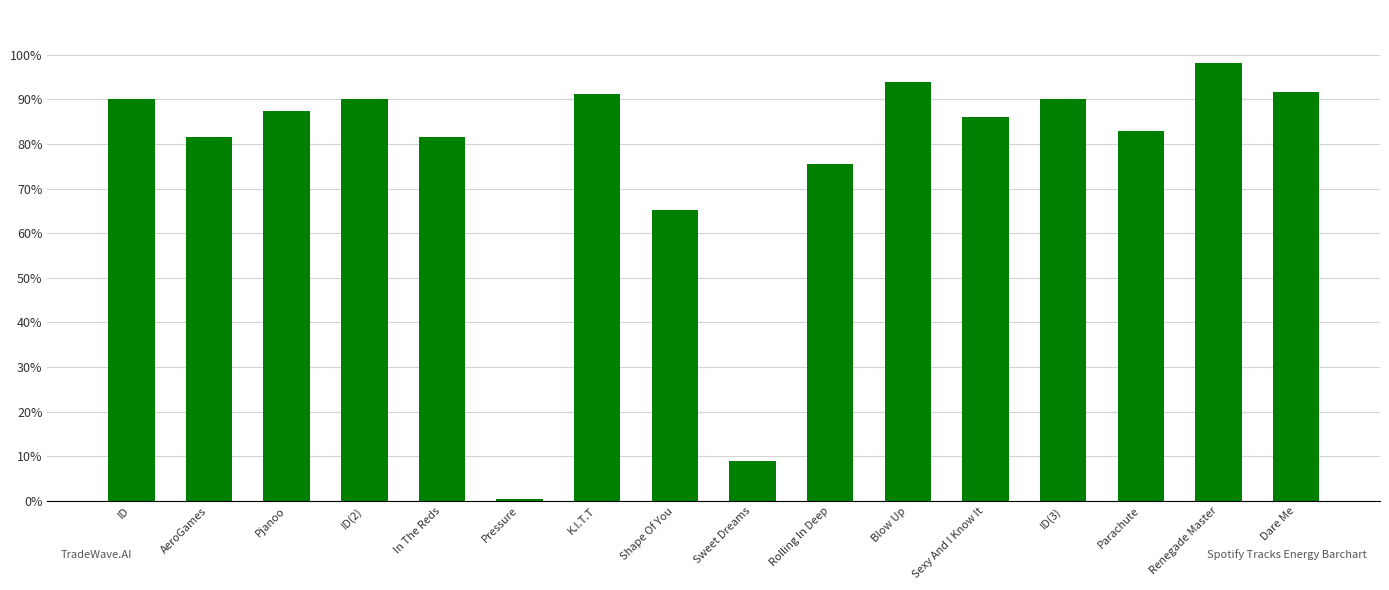

What is the sum of all values?

12.1